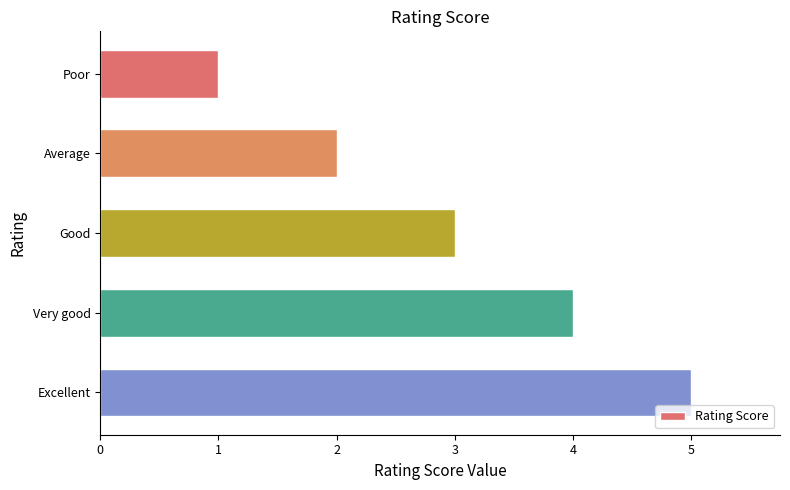

What is the difference between the maximum and minimum values?

4